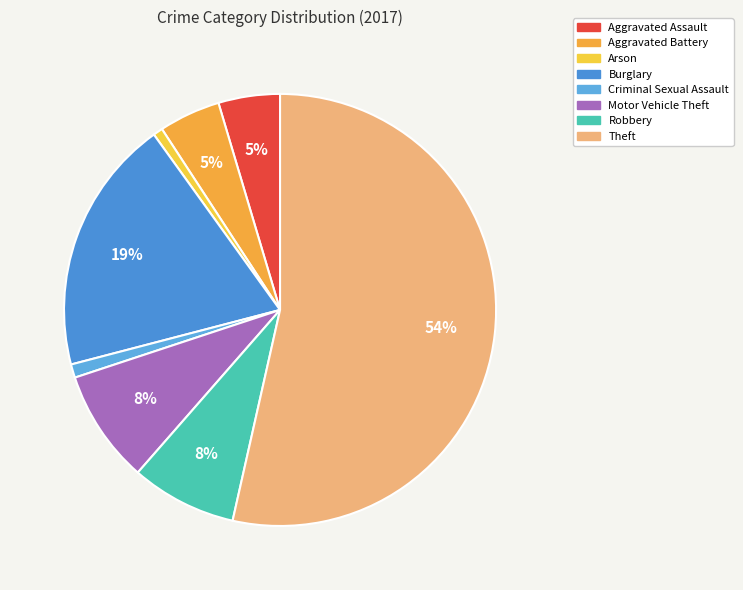

What is the smallest slice in the pie chart?

Arson